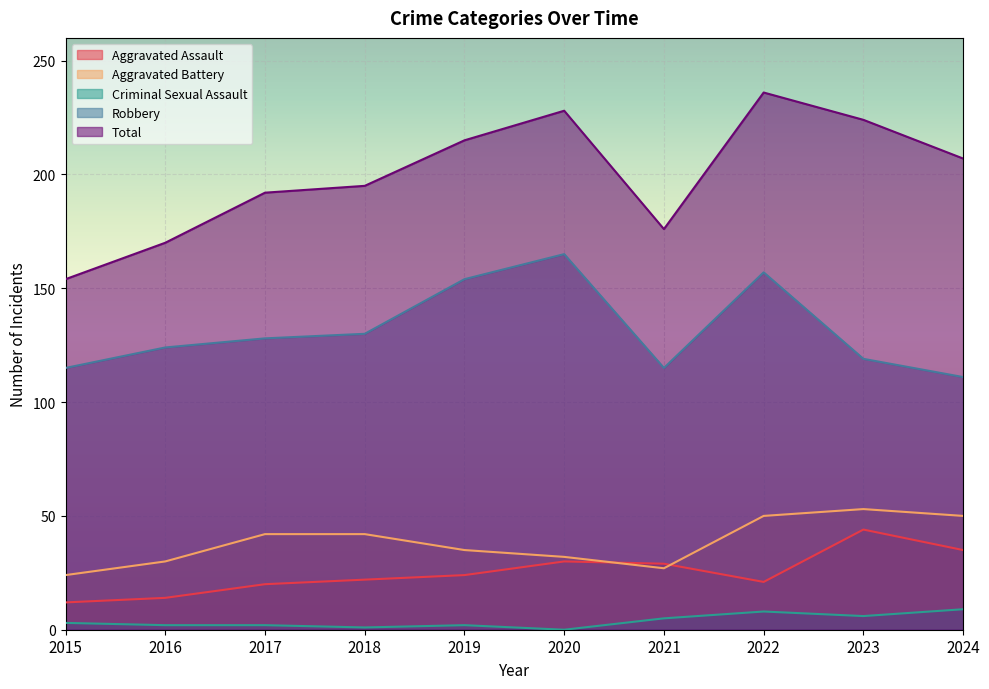

Between 2024 and 2018, which is larger?

2024